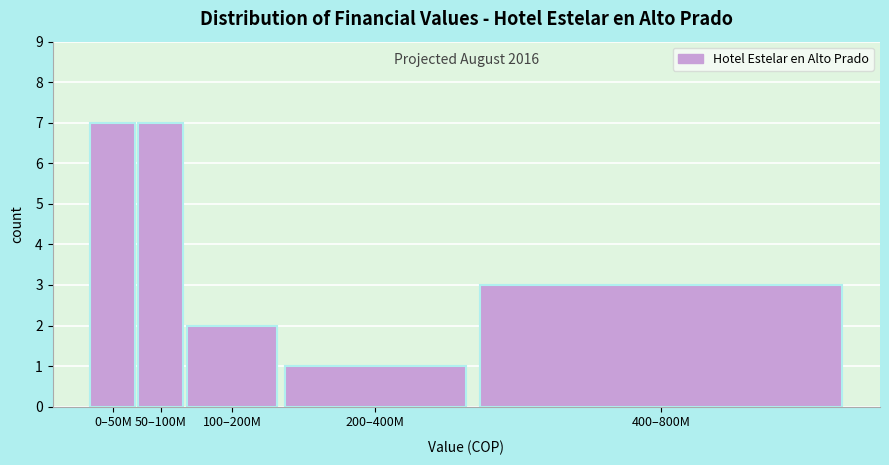

Reading right to left, extract all data points from this chart.

3	1	2	7	7